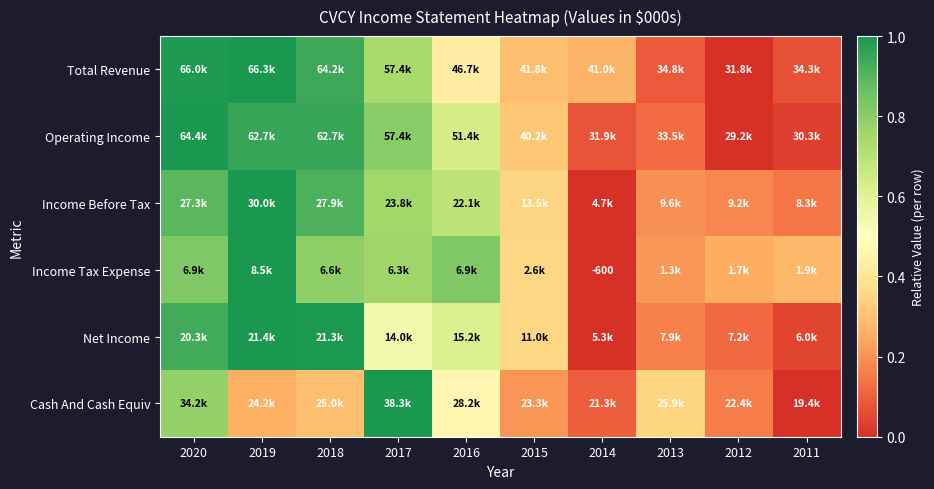

At how many categories does at least one series exceed 0?

10